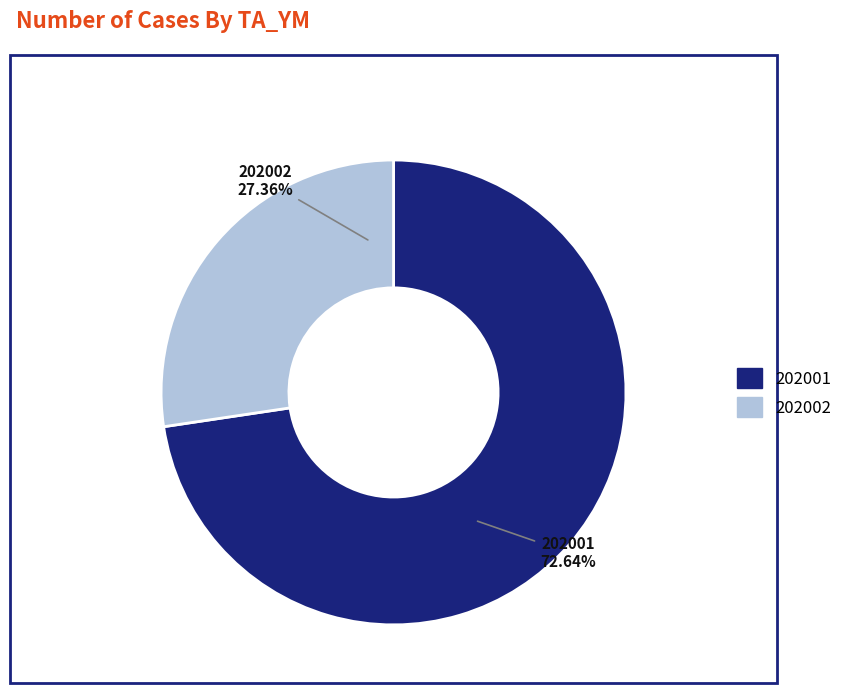

To the nearest percent, what is the average slice percentage?

50%